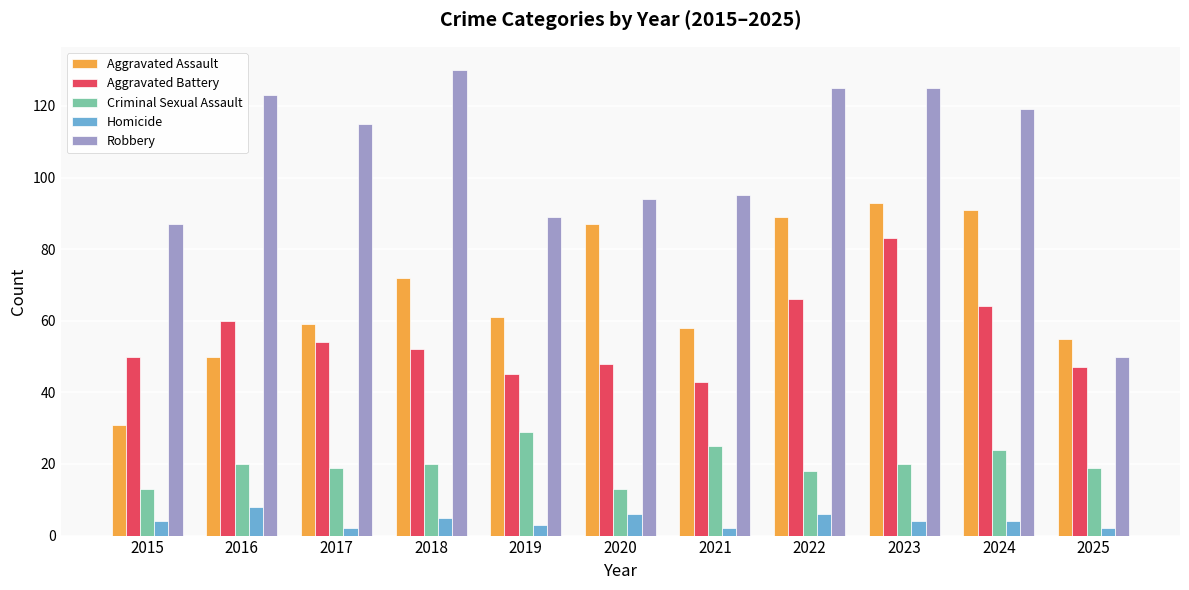

Reading left to right, list all the values displayed in this chart.

Aggravated Assault: 31	50	59	72	61	87	58	89	93	91	55
Aggravated Battery: 50	60	54	52	45	48	43	66	83	64	47
Criminal Sexual Assault: 13	20	19	20	29	13	25	18	20	24	19
Homicide: 4	8	2	5	3	6	2	6	4	4	2
Robbery: 87	123	115	130	89	94	95	125	125	119	50